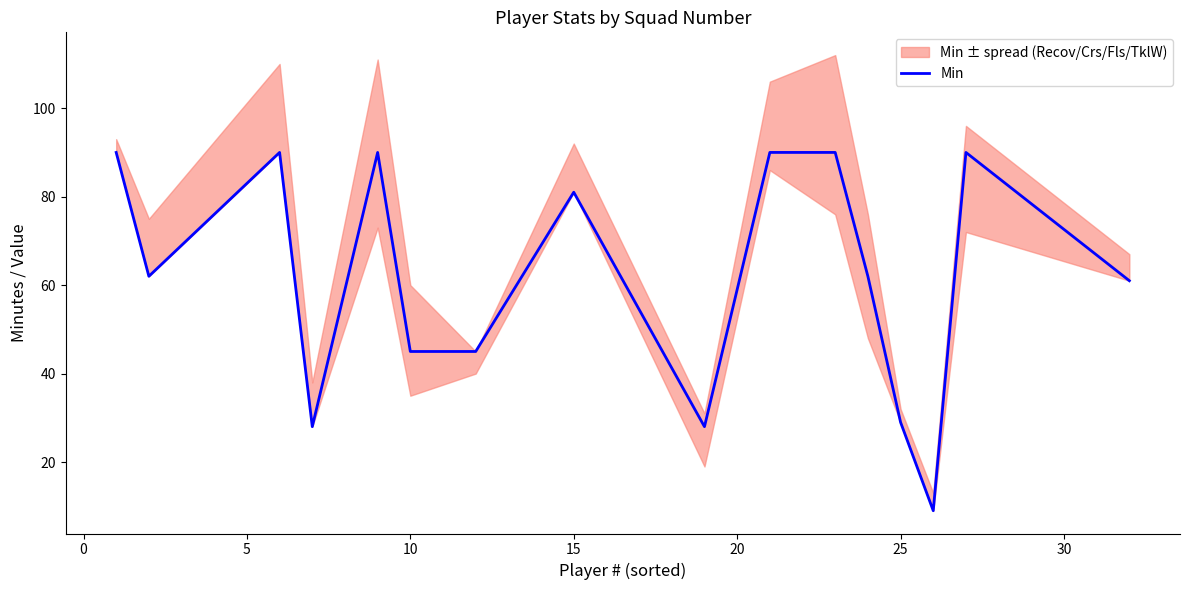

Is it true that Min equals 65 at 10?

False